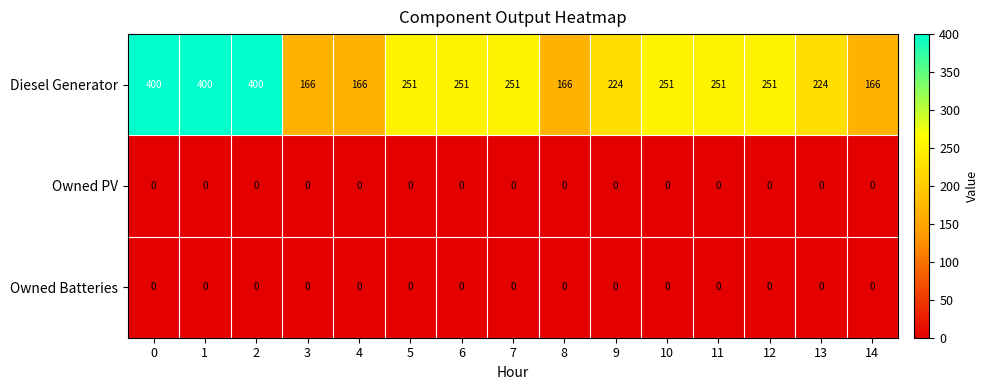

How many Diesel Generator values are between 166 and 251?

12